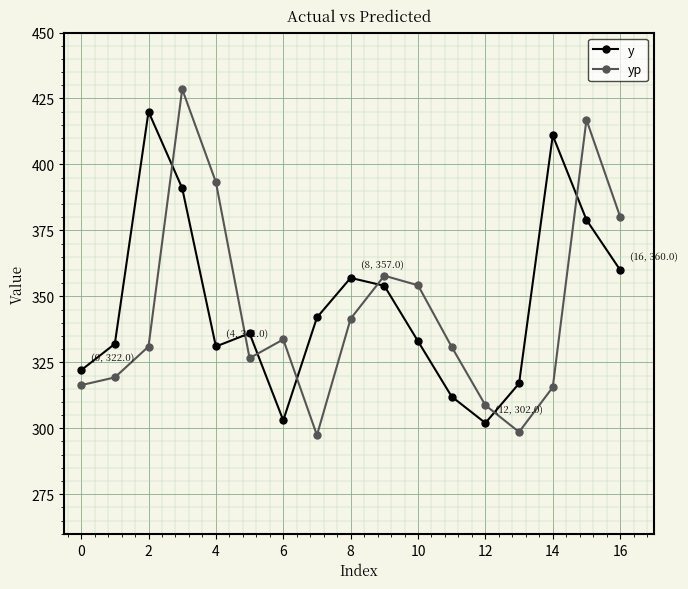

What is the maximum value for yp?

428.5